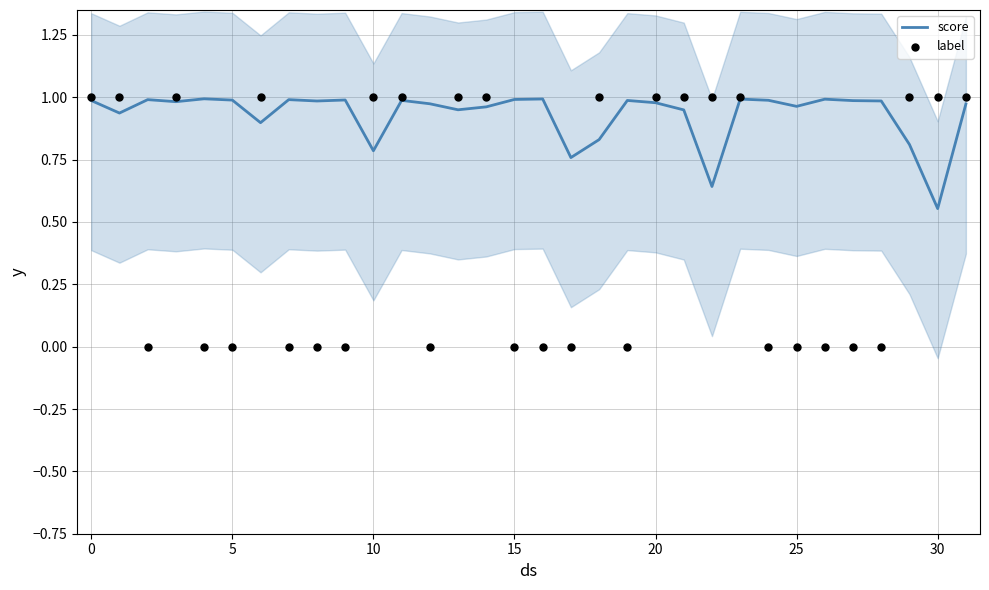

Is the value of label at 17 greater than the value of score at 25?

No